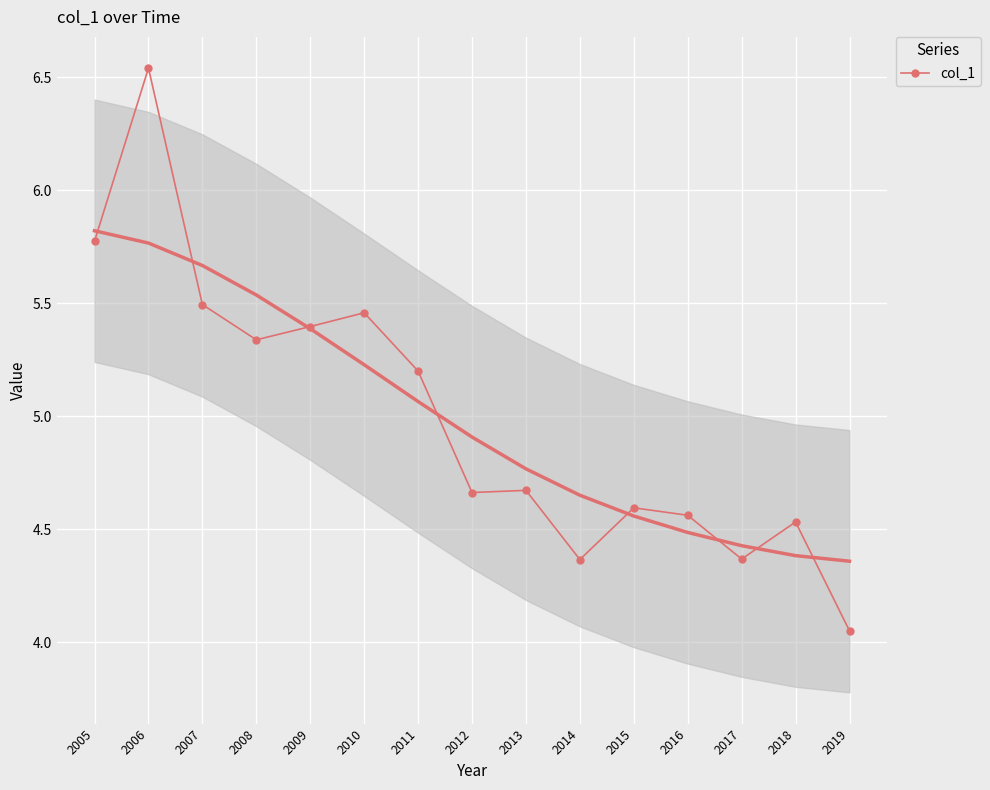

What is the difference between the values at 2017 and 2019?

0.3